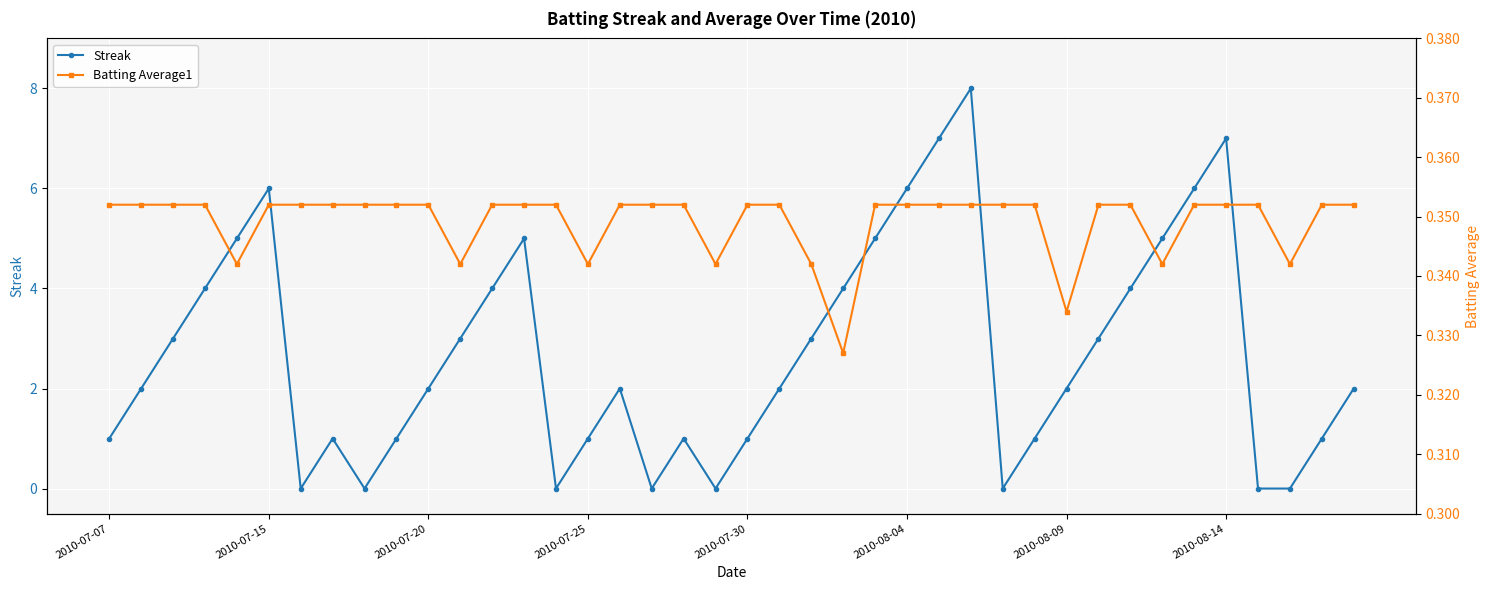

Reading left to right, what are all the values shown in this chart?

Streak: 1.0	2.0	3.0	4.0	5.0	6.0	0.0	1.0	0.0	1.0	2.0	3.0	4.0	5.0	0.0	1.0	2.0	0.0	1.0	0.0	1.0	2.0	3.0	4.0	5.0	6.0	7.0	8.0	0.0	1.0	2.0	3.0	4.0	5.0	6.0	7.0	0.0	0.0	1.0	2.0
Batting Average1: 0.4	0.4	0.4	0.4	0.3	0.4	0.4	0.4	0.4	0.4	0.4	0.3	0.4	0.4	0.4	0.3	0.4	0.4	0.4	0.3	0.4	0.4	0.3	0.3	0.4	0.4	0.4	0.4	0.4	0.4	0.3	0.4	0.4	0.3	0.4	0.4	0.4	0.3	0.4	0.4